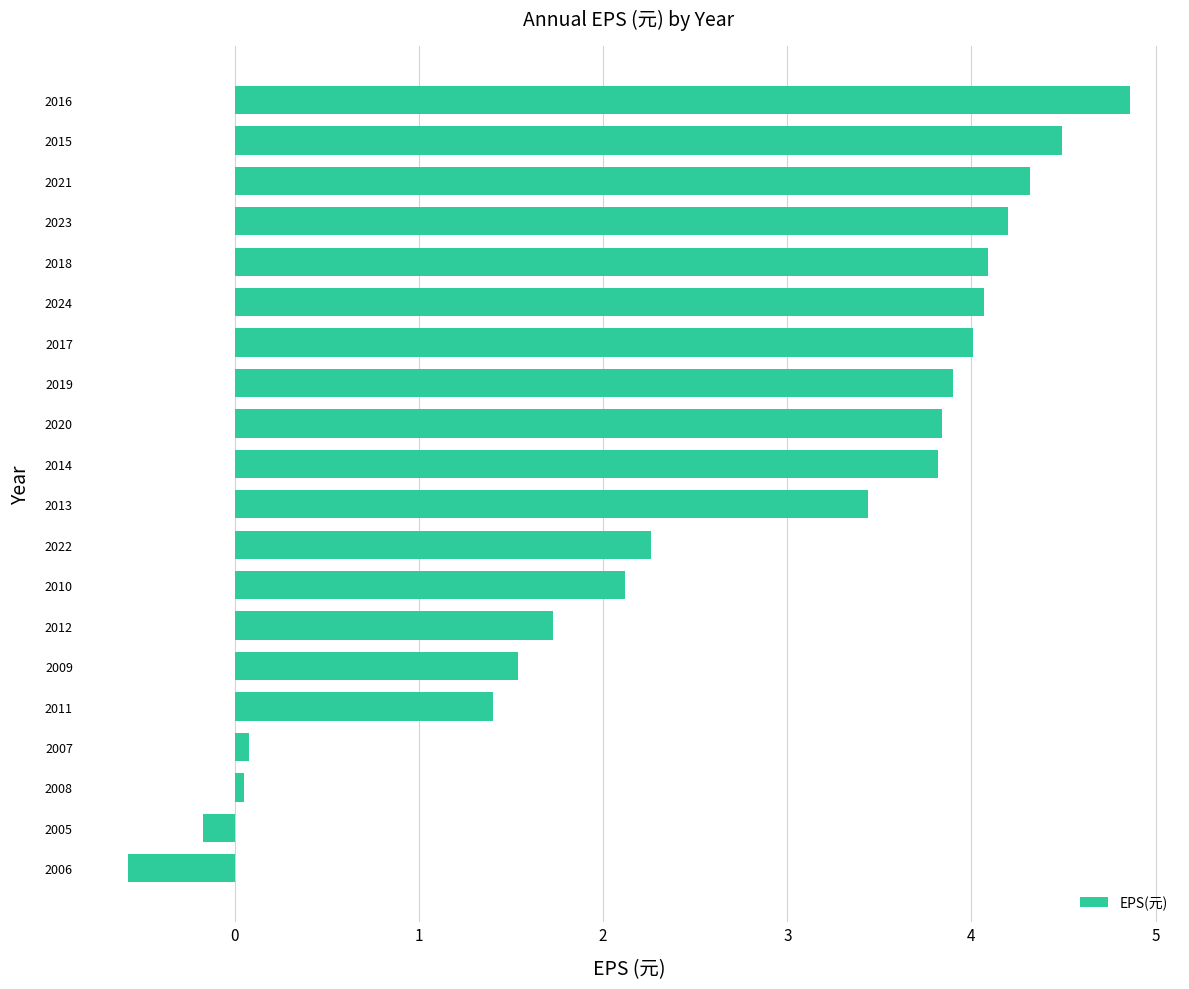

True or false: the data shows -1.0 at 2006.

False